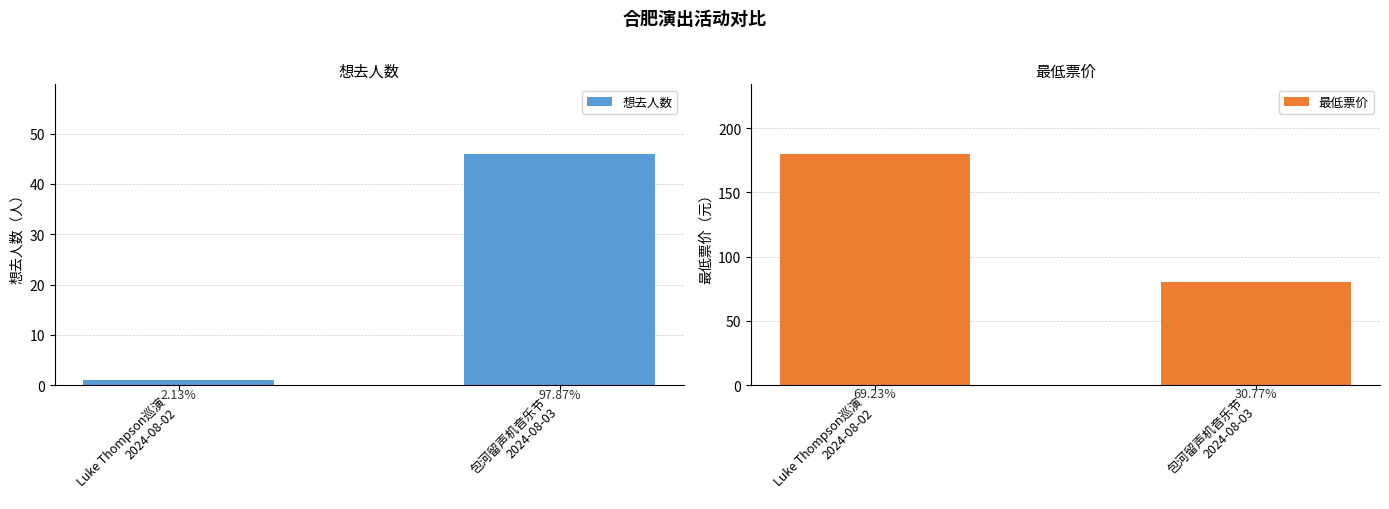

Between Luke Thompson巡演
2024-08-02 and 包河留声机音乐节
2024-08-03, which series saw the biggest shift?

最低票价